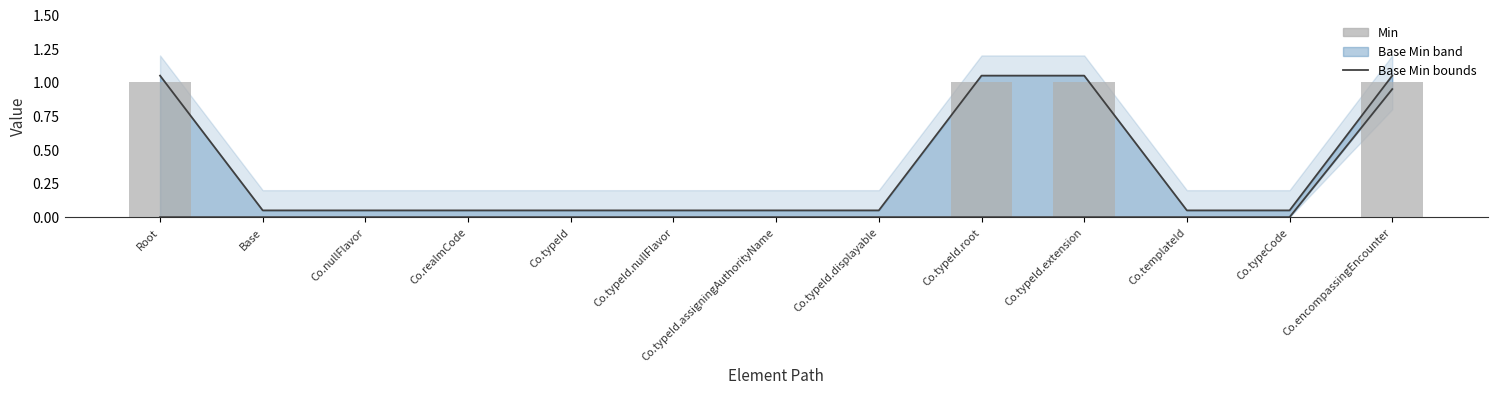

Which category has the highest value across all series?

Root